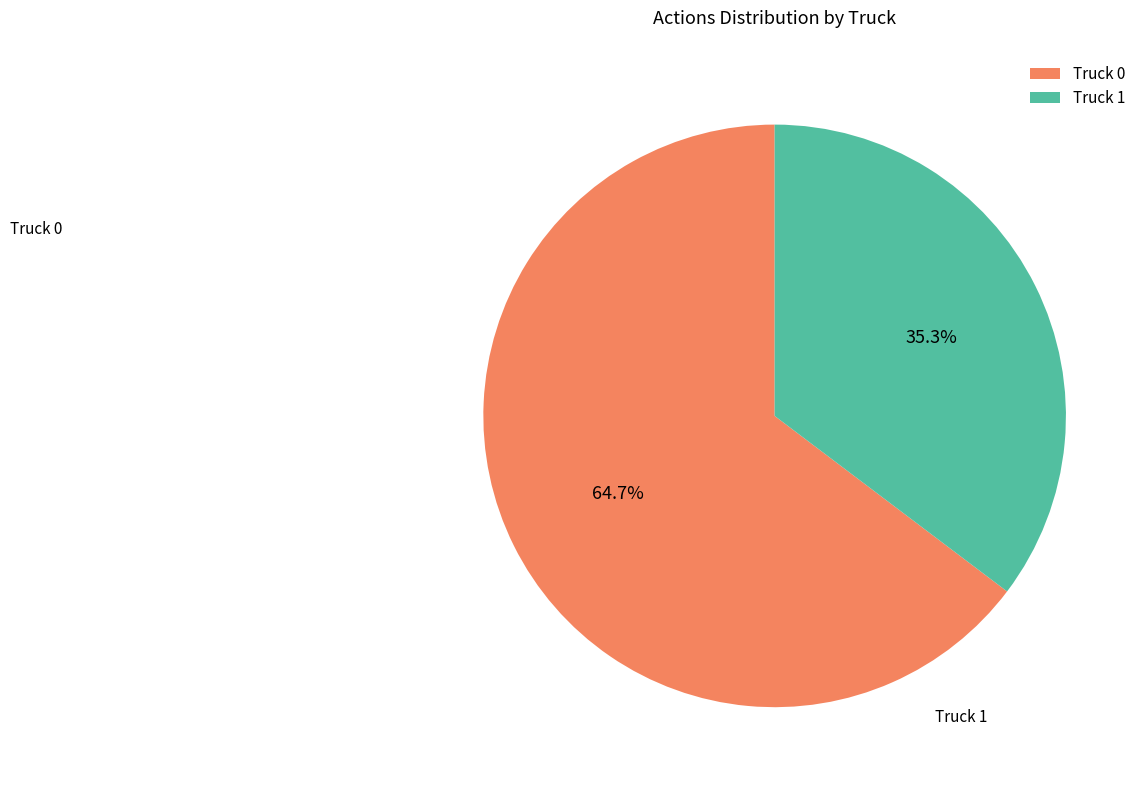

To the nearest percent, what is the average slice percentage?

50%